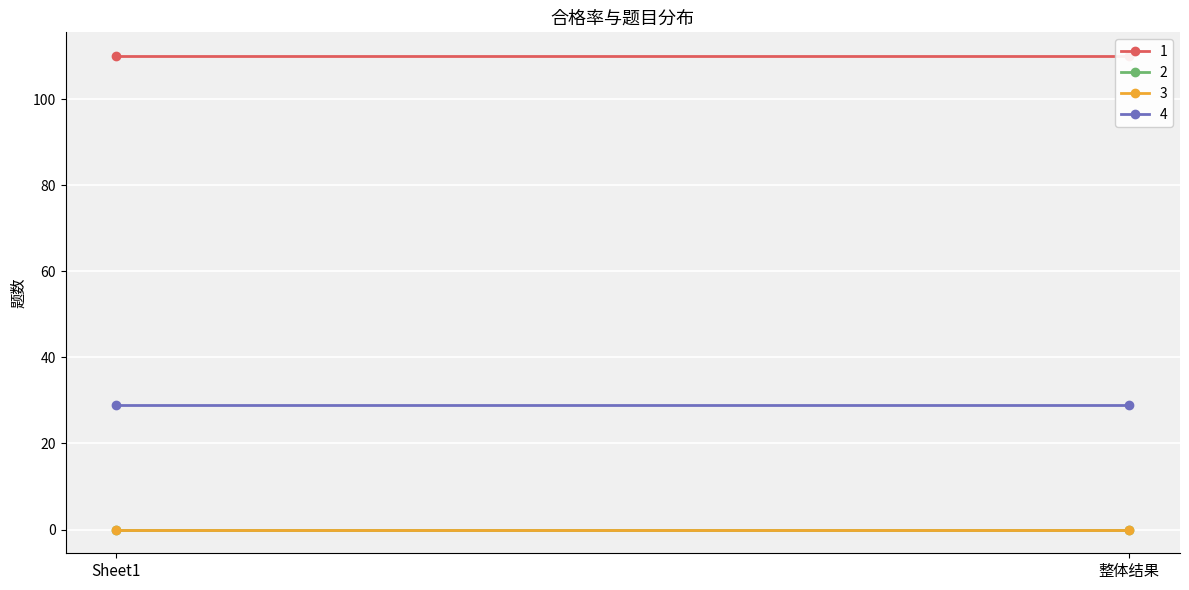

The 1 series shows 148 at 整体结果. True or false?

False